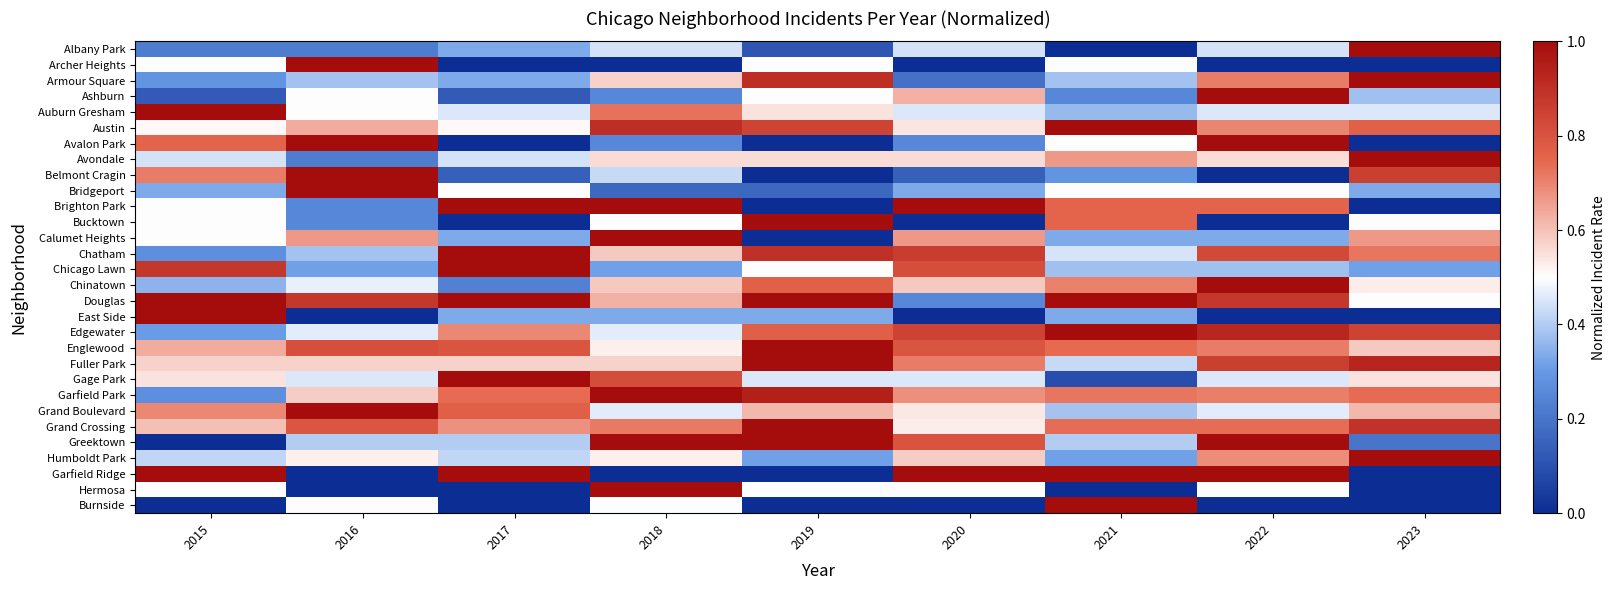

List the series in order of their peak value, lowest first.

Albany Park, Archer Heights, Armour Square, Ashburn, Auburn Gresham, Austin, Avalon Park, Avondale, Belmont Cragin, Bridgeport, Brighton Park, Bucktown, Calumet Heights, Chatham, Chicago Lawn, Chinatown, Douglas, East Side, Edgewater, Englewood, Fuller Park, Gage Park, Garfield Park, Grand Boulevard, Grand Crossing, Greektown, Humboldt Park, Garfield Ridge, Hermosa, Burnside